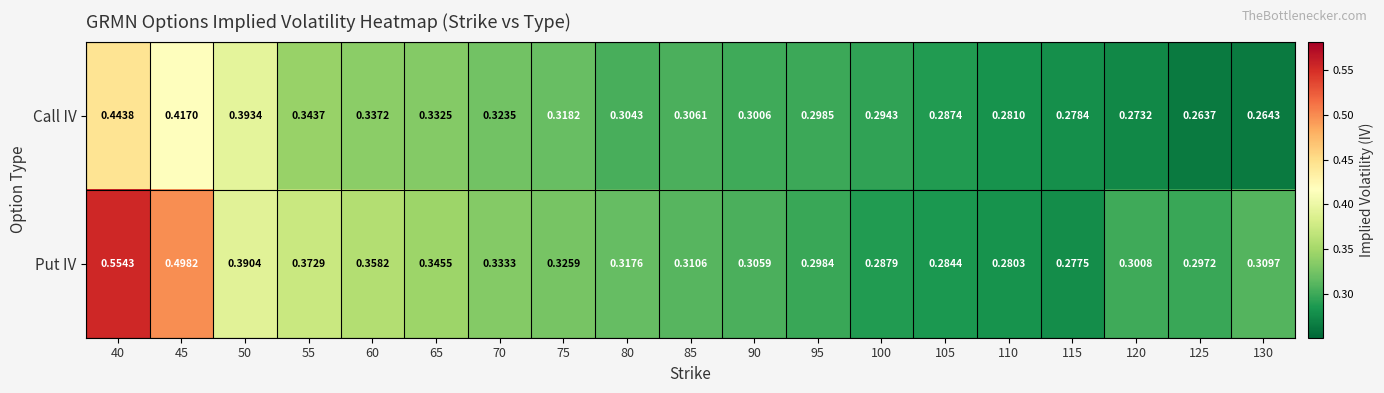

Rank the series by their average value, from lowest to highest.

Call IV, Put IV